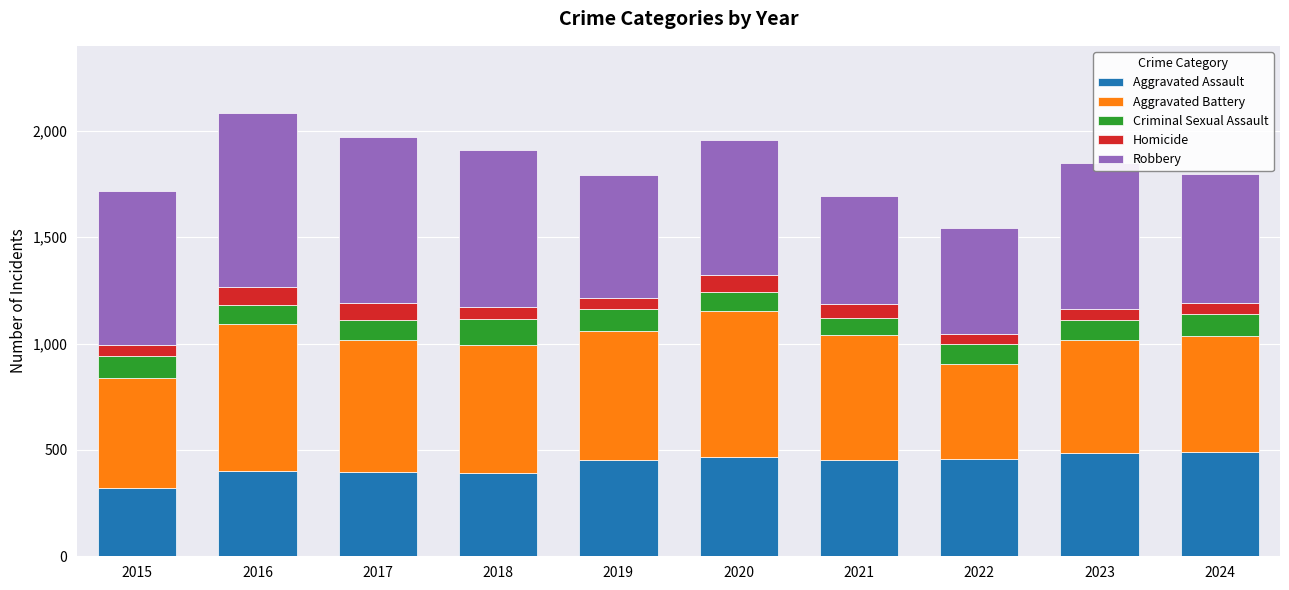

What is the total value across all series at 2024?

1799